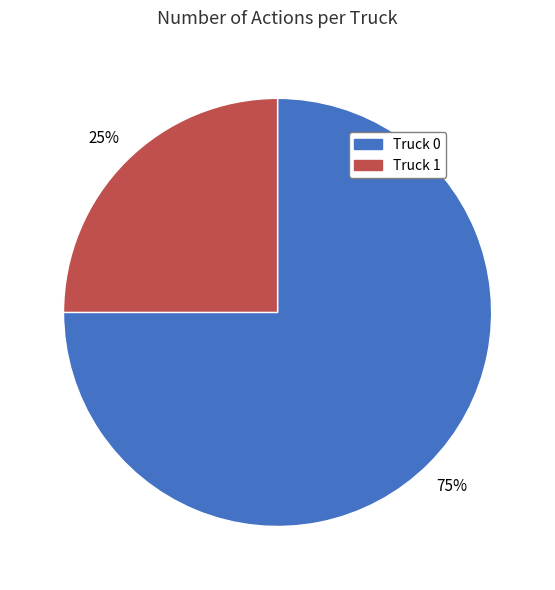

What percentage is the Truck 0 slice, to the nearest percent?

75%